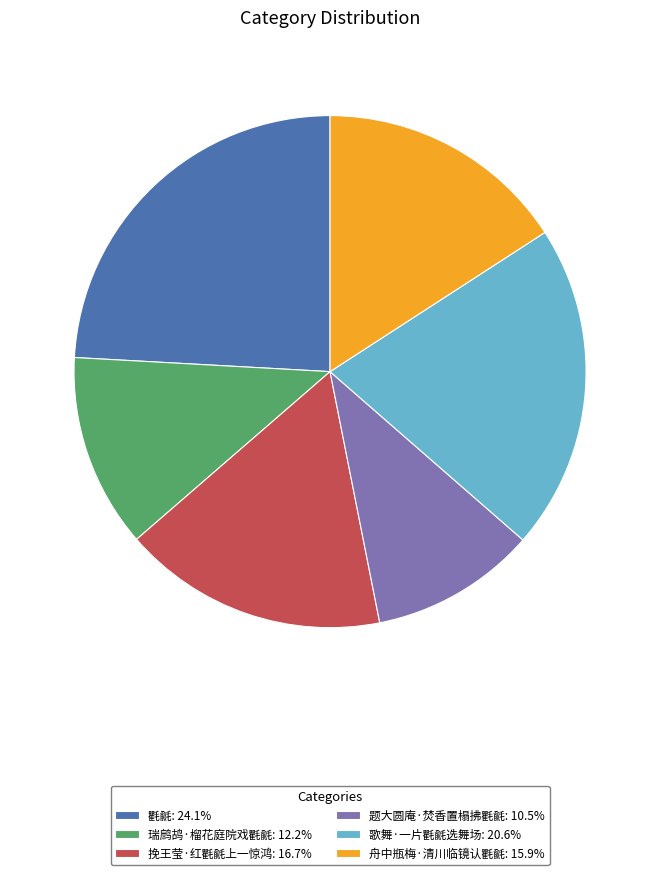

Which slice is the largest?

氍毹